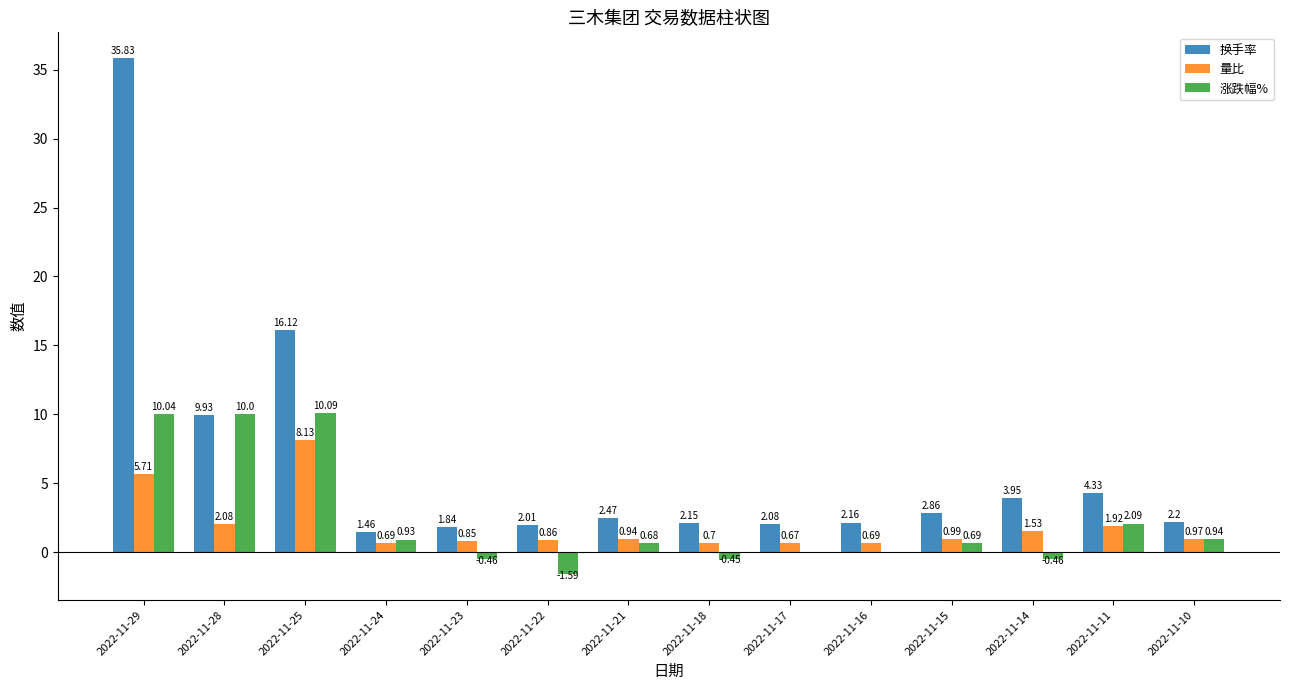

Is the value of 换手率 at 2022-11-23 greater than the value of 量比 at 2022-11-28?

No